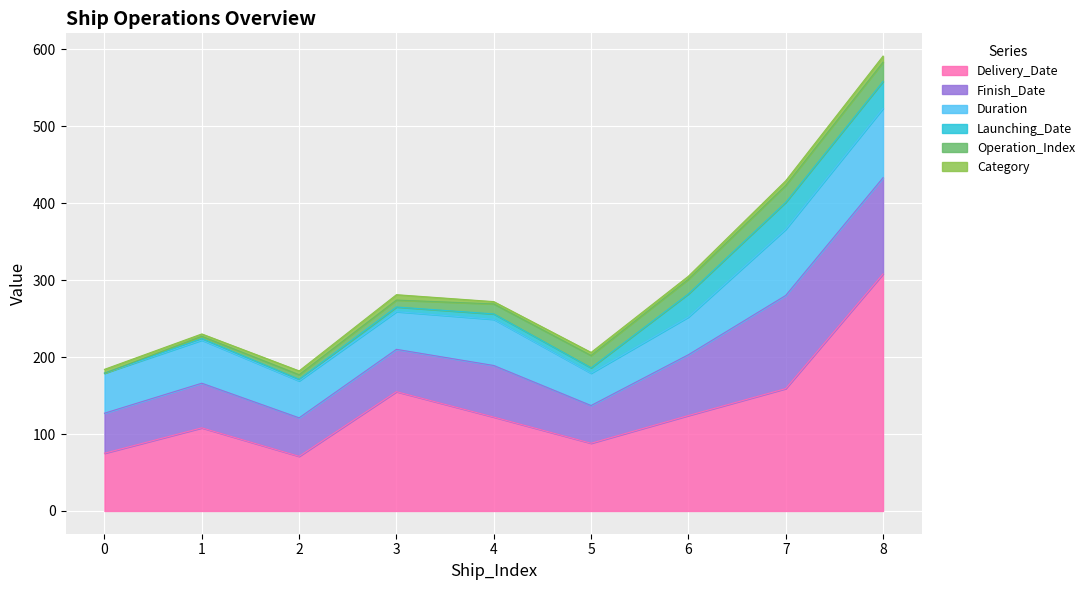

Reading right to left, transcribe all the data shown in this chart.

Delivery_Date: 8=308	7=159	6=124	5=88	4=122	3=155	2=71	1=108	0=75
Finish_Date: 8=125	7=121	6=79	5=49	4=67	3=55	2=50	1=58	0=52
Duration: 8=90	7=86	6=49	5=42	4=60	3=49	2=48	1=56	0=52
Launching_Date: 8=35	7=35	6=30	5=7	4=7	3=6	2=2	1=2	0=0
Operation_Index: 8=25	7=22	6=19	5=16	4=13	3=9	2=6	1=3	0=0
Category: 8=8	7=6	6=4	5=4	4=3	3=7	2=5	1=3	0=5